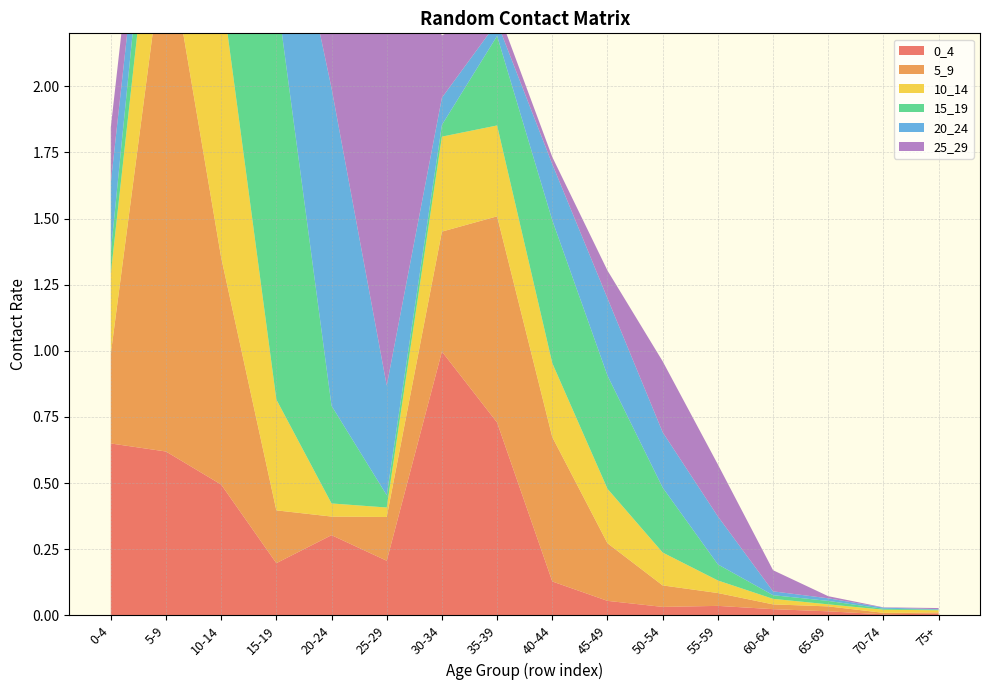

Reading left to right, transcribe all the data shown in this chart.

0_4: 0-4=0.6	5-9=0.6	10-14=0.5	15-19=0.2	20-24=0.3	25-29=0.2	30-34=1.0	35-39=0.7	40-44=0.1	45-49=0.1	50-54=0.0	55-59=0.0	60-64=0.0	65-69=0.0	70-74=0.0	75+=0.0
5_9: 0-4=0.3	5-9=2.0	10-14=0.9	15-19=0.2	20-24=0.1	25-29=0.2	30-34=0.5	35-39=0.8	40-44=0.5	45-49=0.2	50-54=0.1	55-59=0.0	60-64=0.0	65-69=0.0	70-74=0.0	75+=0.0
10_14: 0-4=0.3	5-9=0.6	10-14=1.0	15-19=0.4	20-24=0.0	25-29=0.0	30-34=0.4	35-39=0.3	40-44=0.3	45-49=0.2	50-54=0.1	55-59=0.0	60-64=0.0	65-69=0.0	70-74=0.0	75+=0.0
15_19: 0-4=0.1	5-9=0.3	10-14=0.5	15-19=1.5	20-24=0.4	25-29=0.0	30-34=0.0	35-39=0.3	40-44=0.5	45-49=0.4	50-54=0.2	55-59=0.1	60-64=0.0	65-69=0.0	70-74=0.0	75+=0.0
20_24: 0-4=0.3	5-9=0.1	10-14=0.2	15-19=0.6	20-24=1.2	25-29=0.4	30-34=0.1	35-39=0.1	40-44=0.2	45-49=0.3	50-54=0.2	55-59=0.2	60-64=0.0	65-69=0.0	70-74=0.0	75+=0.0
25_29: 0-4=0.2	5-9=0.2	10-14=0.0	15-19=0.1	20-24=0.3	25-29=1.7	30-34=0.2	35-39=0.1	40-44=0.0	45-49=0.1	50-54=0.3	55-59=0.2	60-64=0.1	65-69=0.0	70-74=0.0	75+=0.0